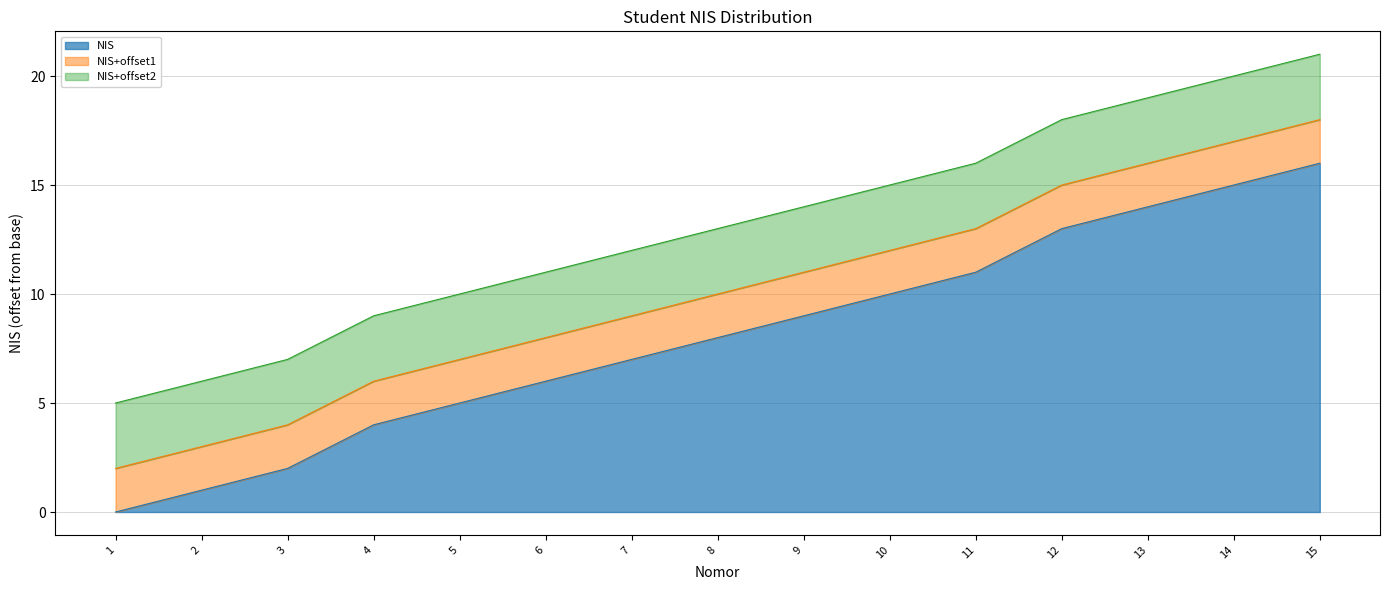

What is the difference between the values at 3 and 10?

8